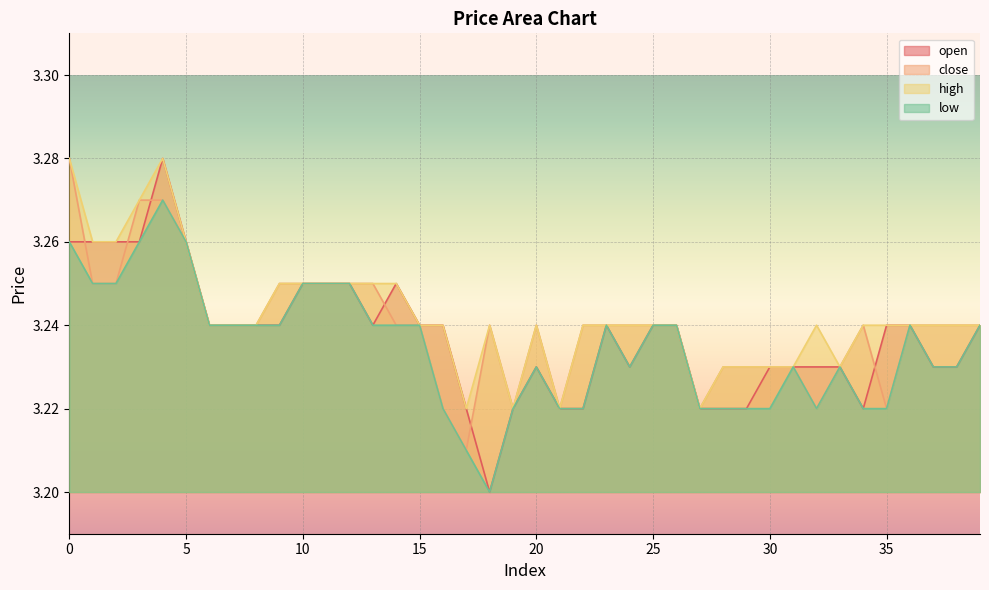

What is the approximate value of low at 13?

3.2